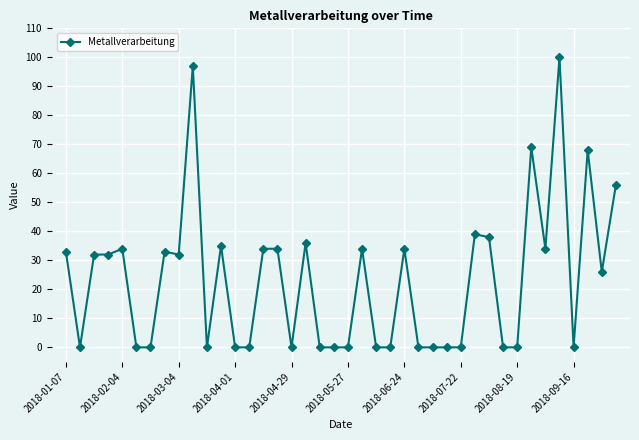

What is the average value?

23